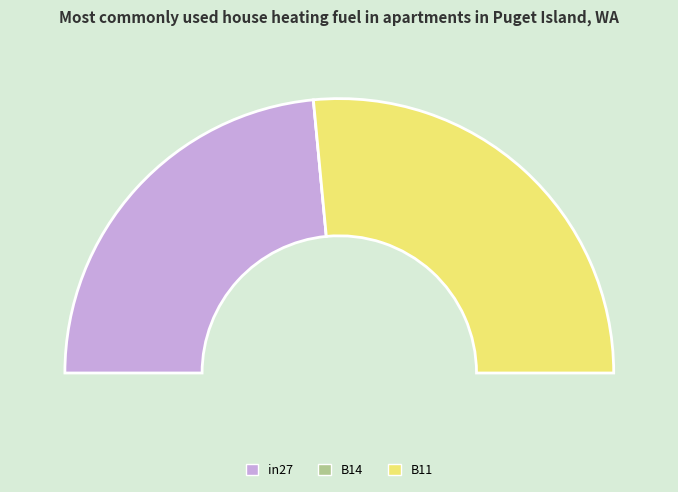

Which category accounts for the majority?

B11